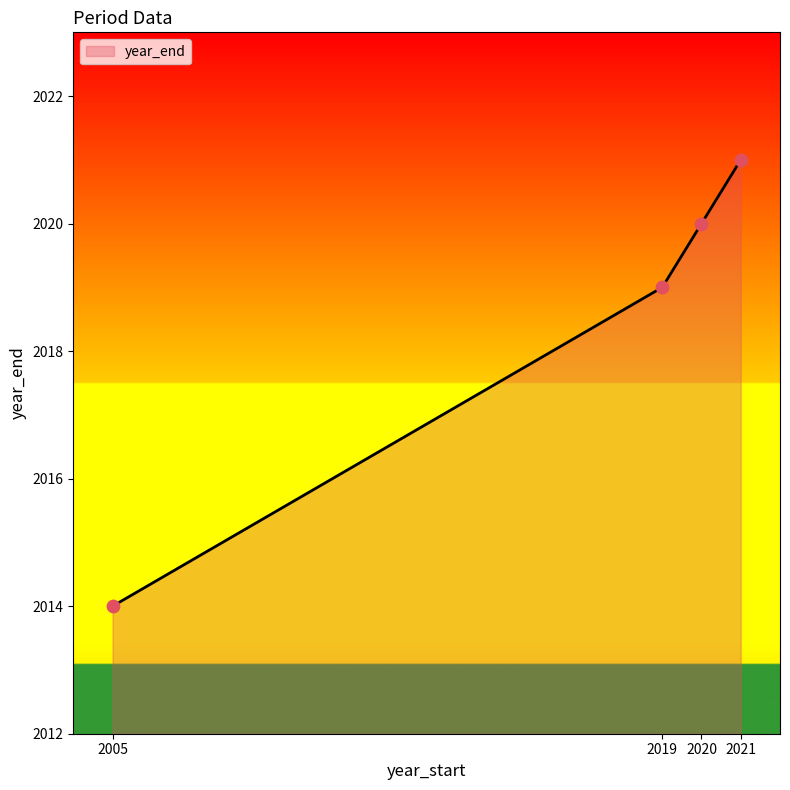

What is the ratio of the value at 2019 to the value at 2021?

1.0